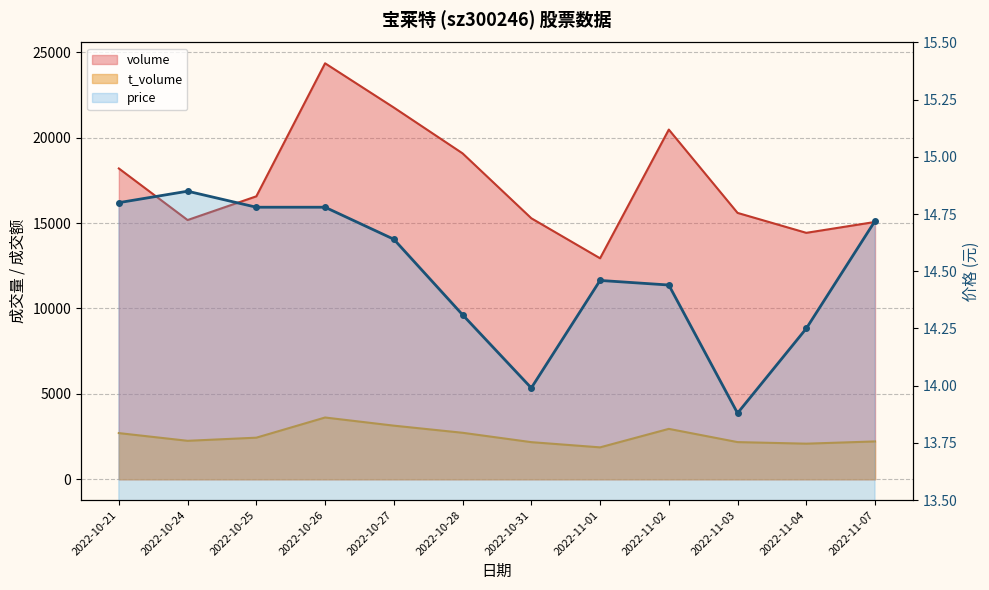

What is the label of the 4th point from the right?

2022-11-02